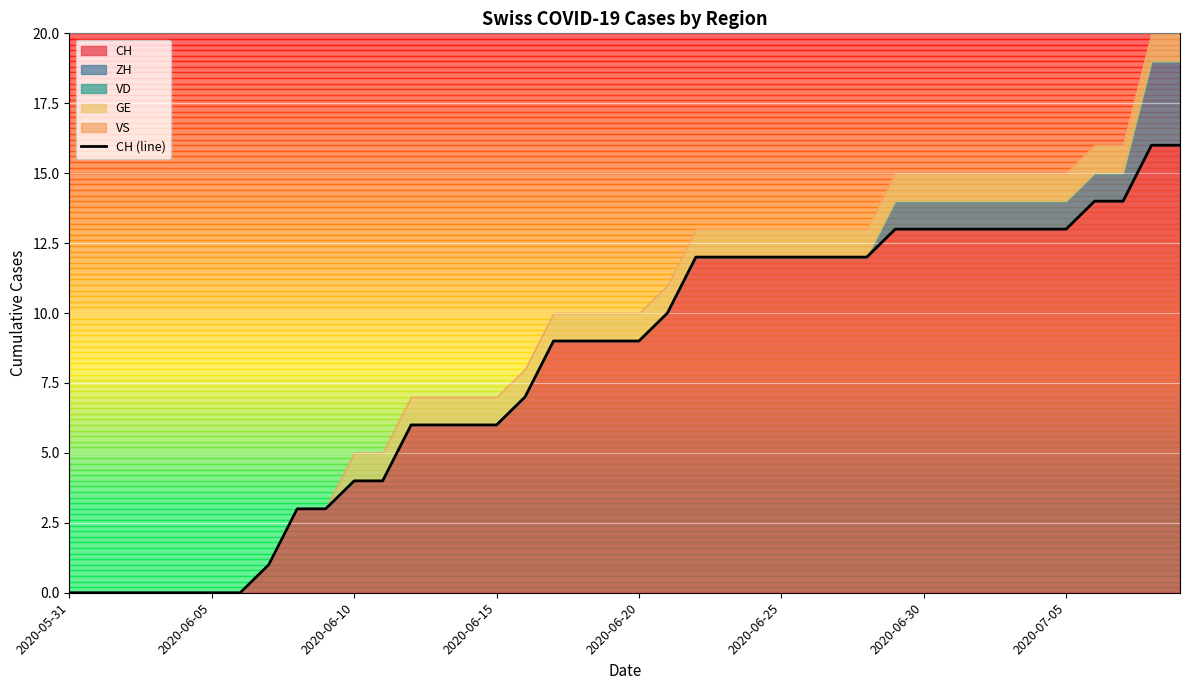

The value of CH at 2020-06-10 is 4. True or false?

True